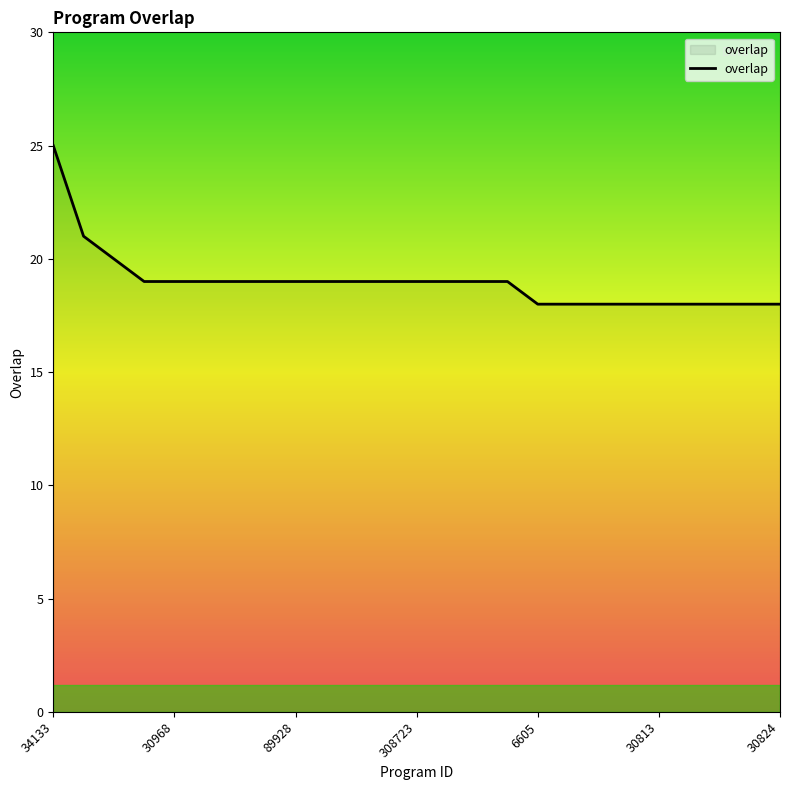

What is the greatest value displayed?

25